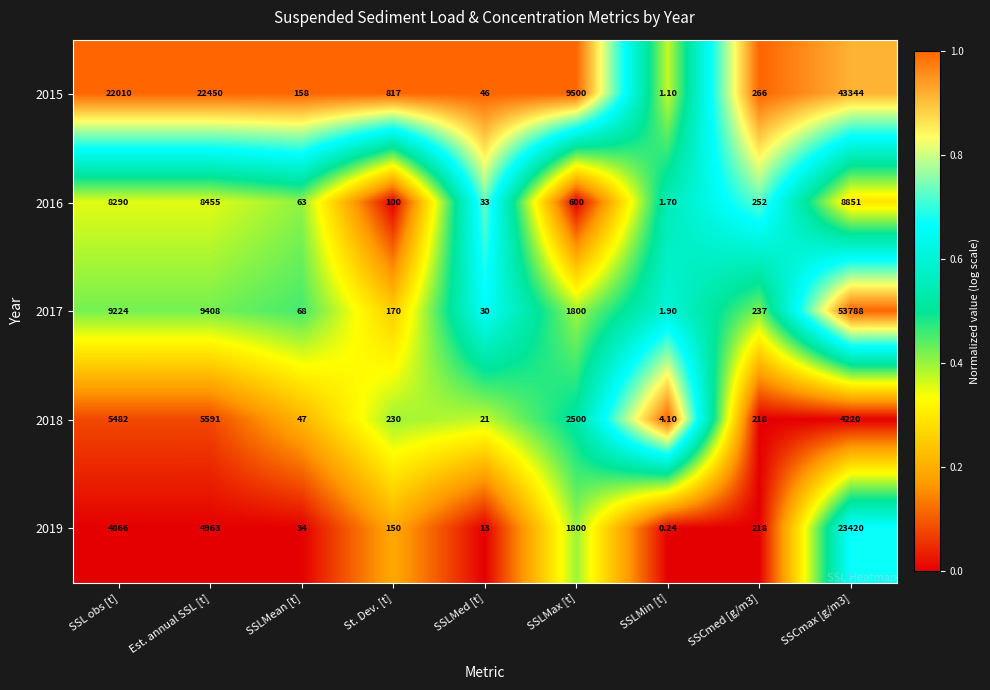

At which category is the sum across all series the highest?

SSCmax [g/m3]